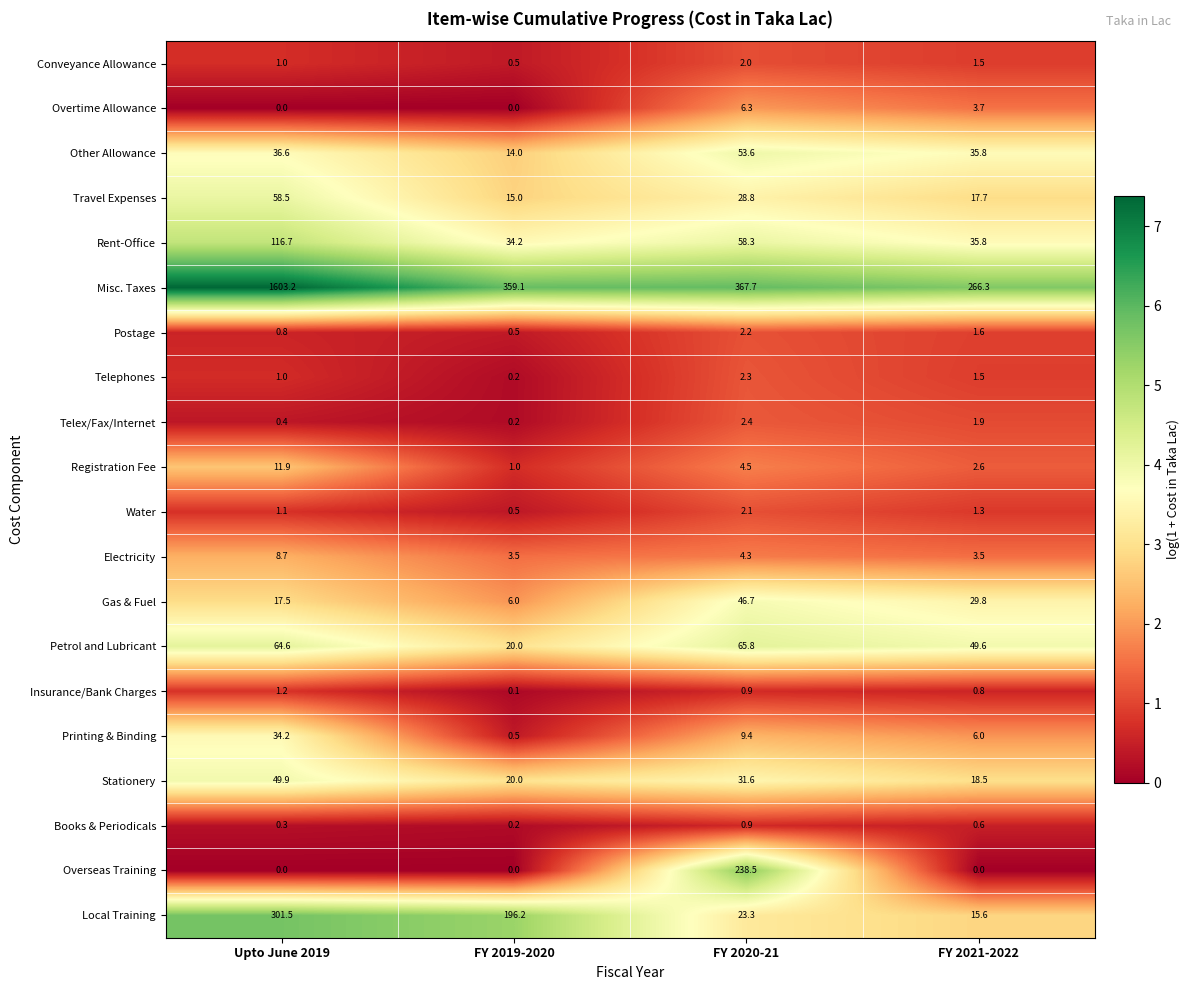

Which label corresponds to the largest value in the chart?

Upto June 2019